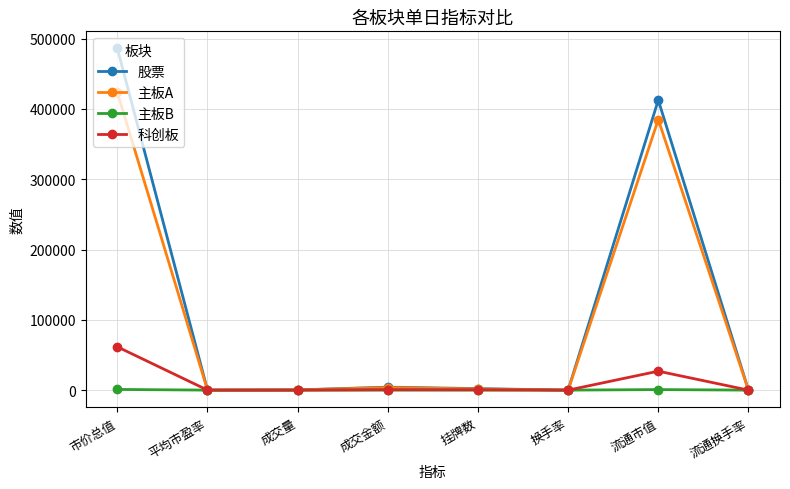

Which category has the highest value in the 主板A series?

市价总值